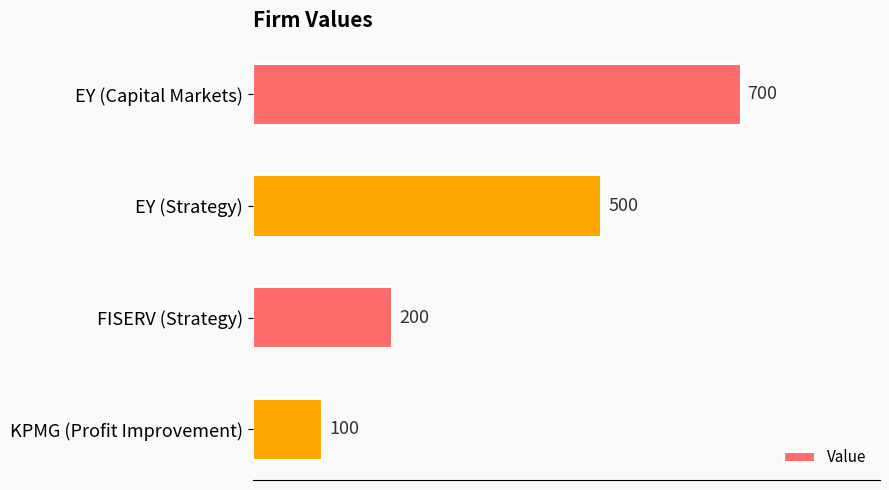

List the labels in order of value, largest first.

EY (Capital Markets), EY (Strategy), FISERV (Strategy), KPMG (Profit Improvement)